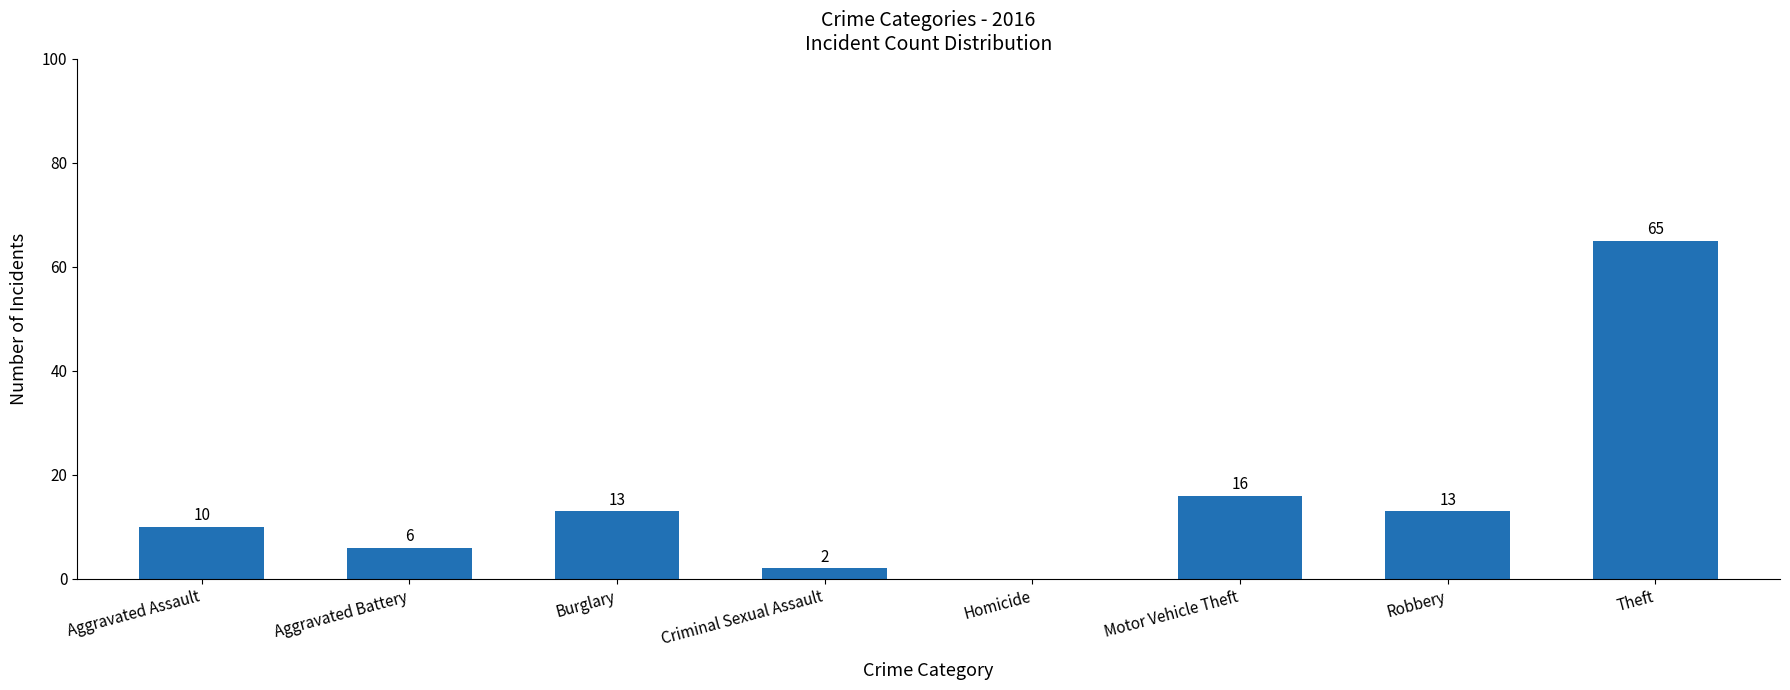

How many series are shown in this chart?

1